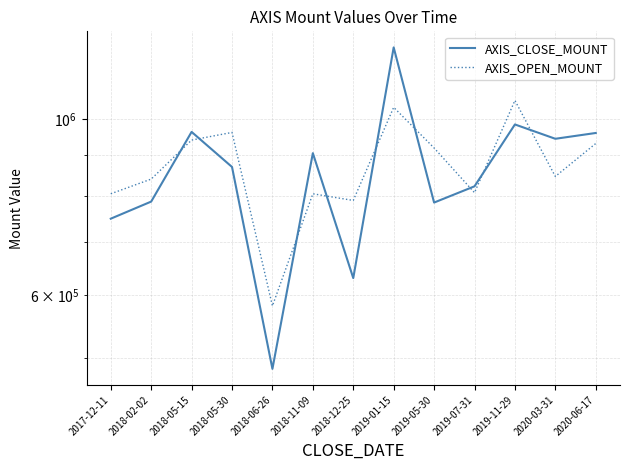

At which category does AXIS_OPEN_MOUNT reach its first local peak?

2018-05-30